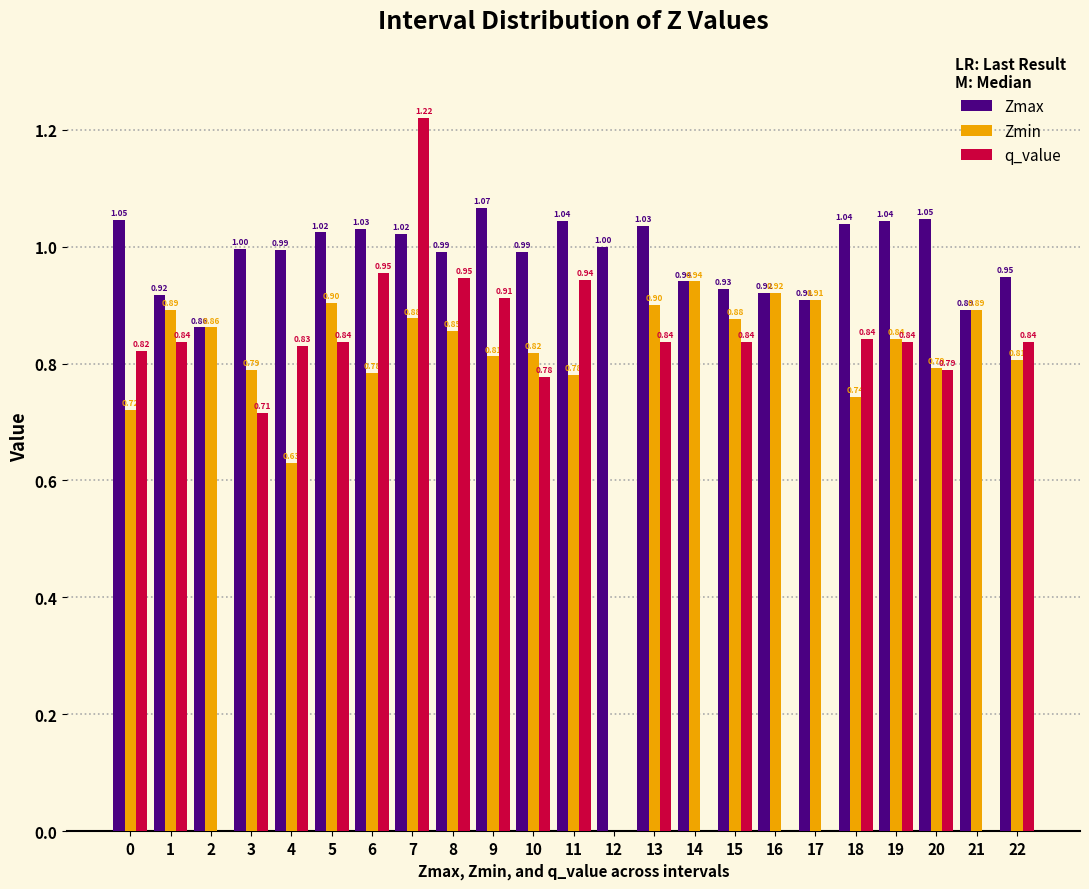

What is the sum of all Zmax values?

22.7